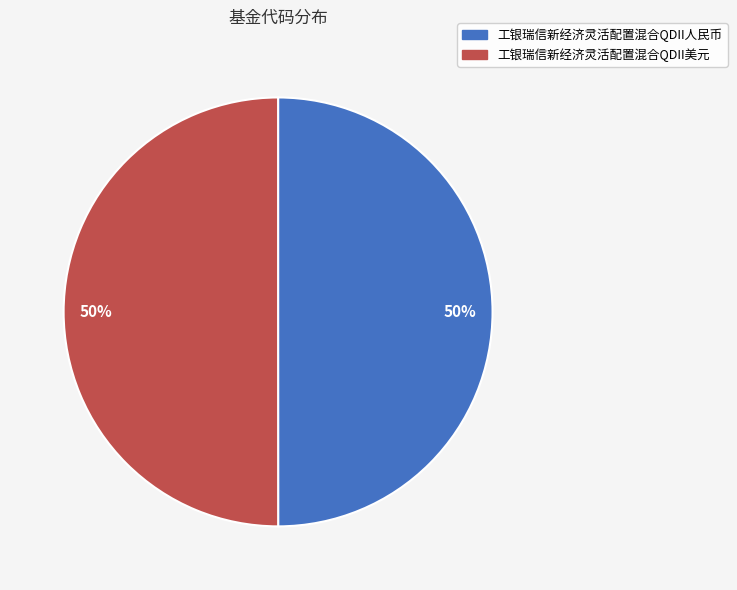

Count the number of slices in the pie.

2